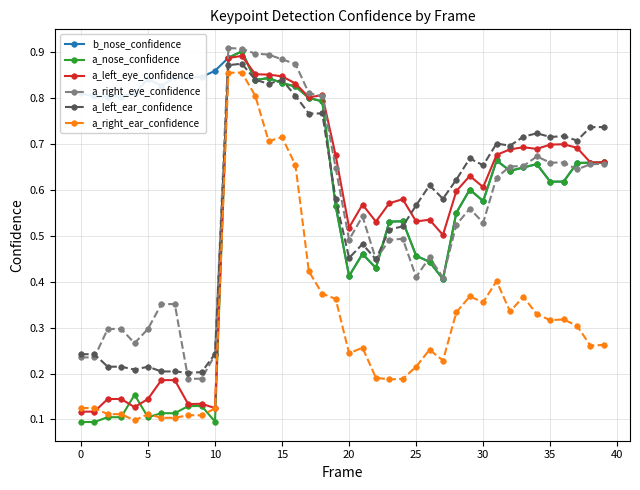

Count the a_right_eye_confidence values in the range 0 to 1.

40